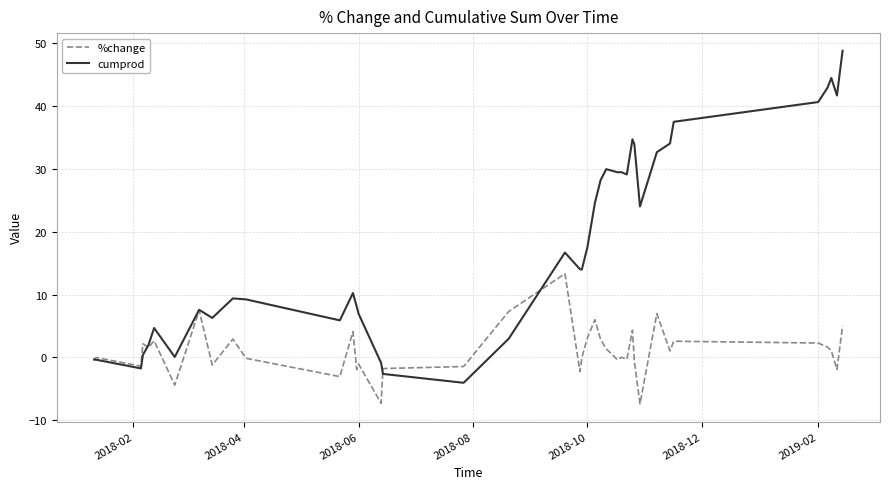

Which series has the largest total across all categories?

cumprod